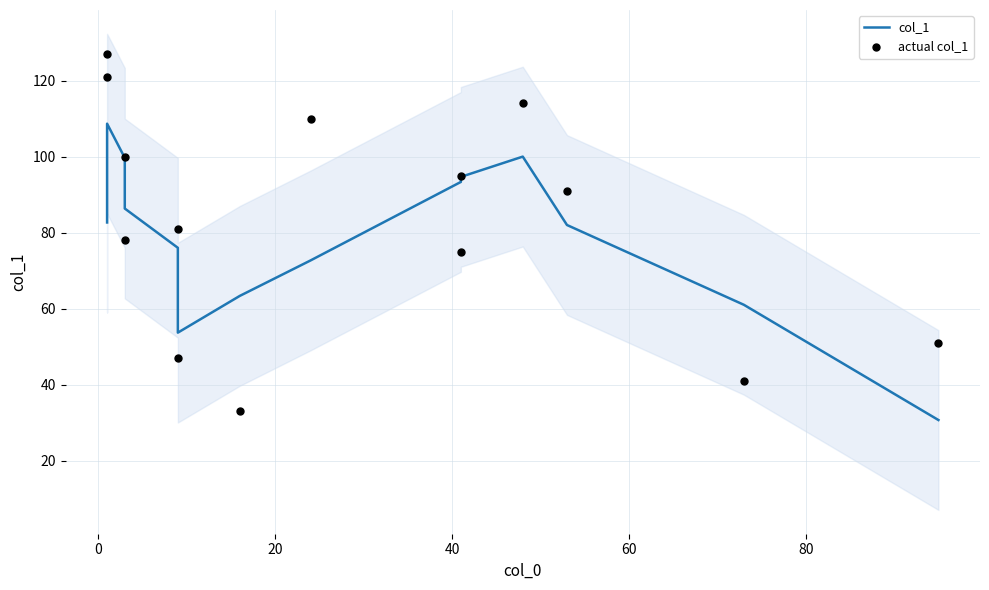

Which series has the widest spread of Y values?

actual col_1